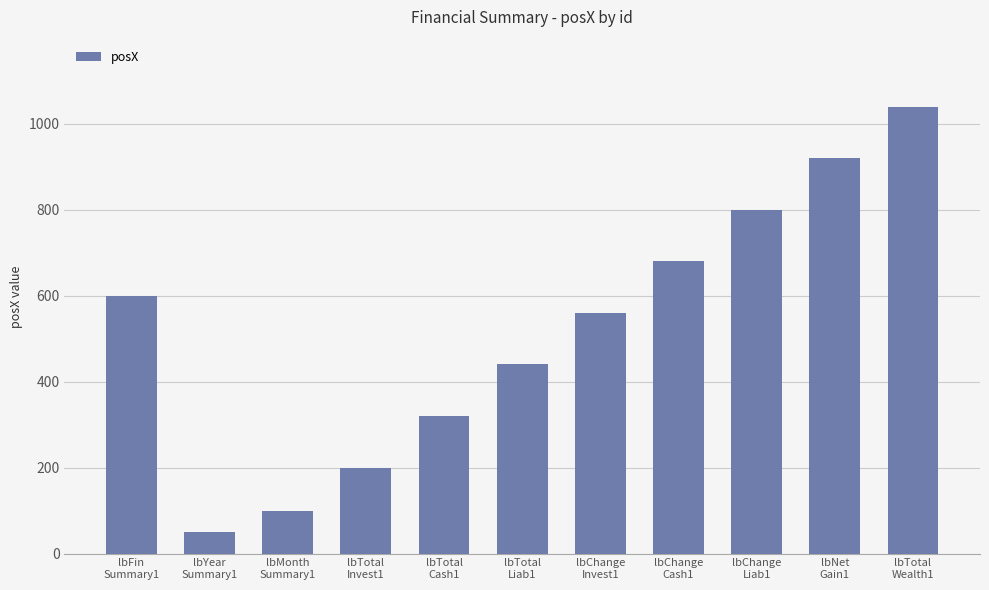

List the labels in order of value, largest first.

lbTotal
Wealth1, lbNet
Gain1, lbChange
Liab1, lbChange
Cash1, lbFin
Summary1, lbChange
Invest1, lbTotal
Liab1, lbTotal
Cash1, lbTotal
Invest1, lbMonth
Summary1, lbYear
Summary1